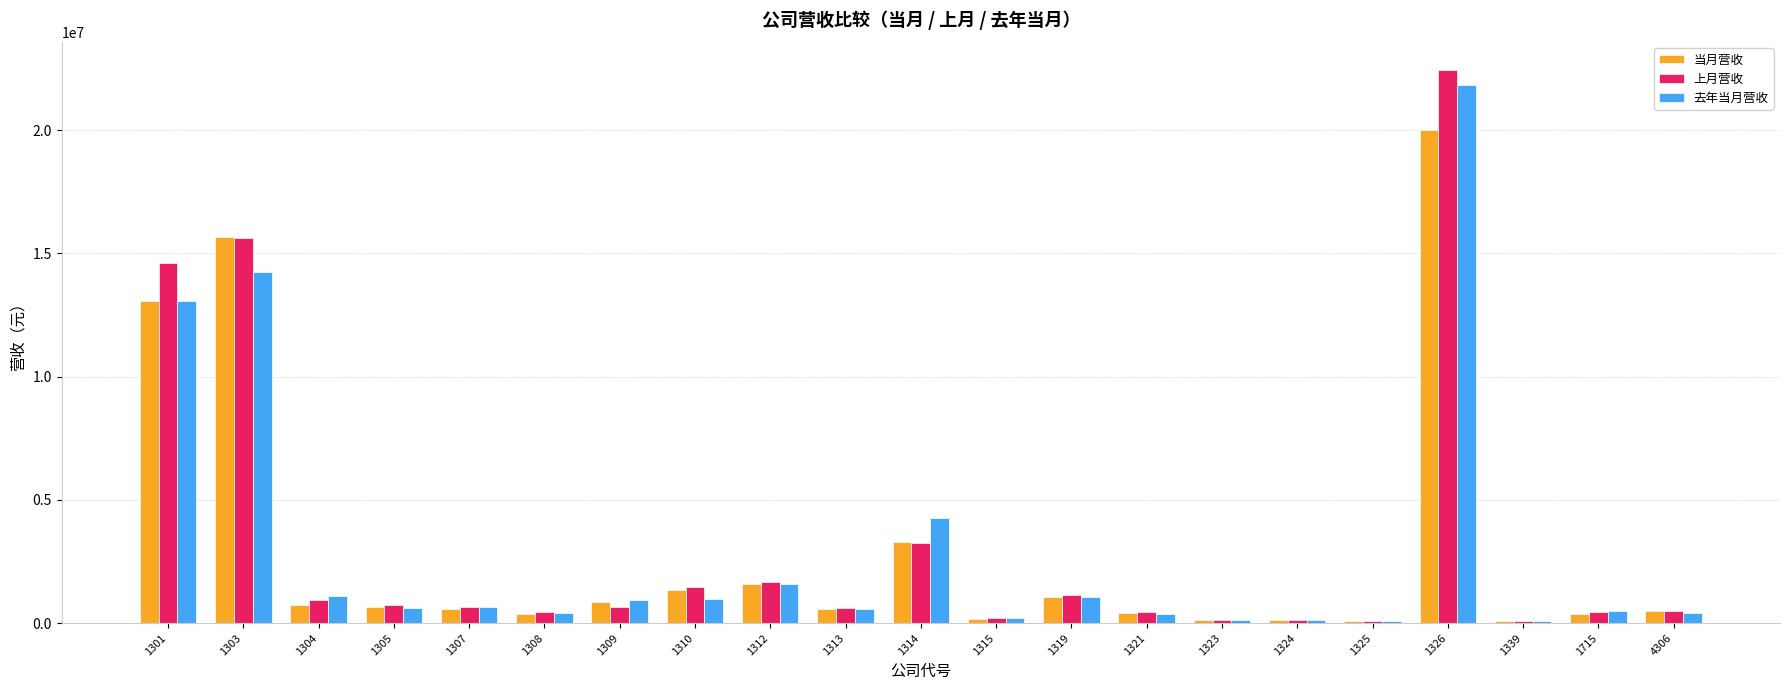

What is the highest value of the 去年当月营收 series?

21822057